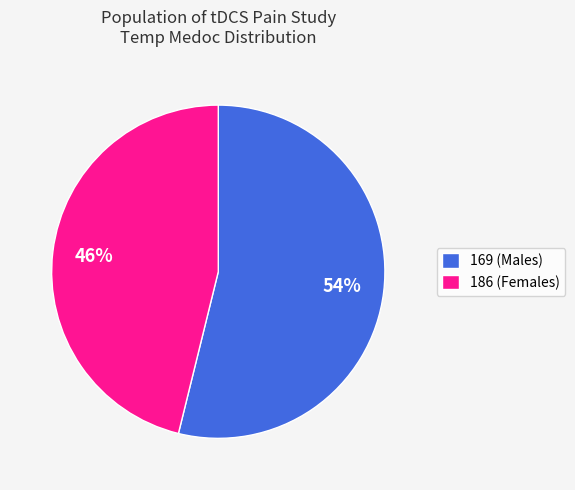

How many slices are in this pie chart?

2